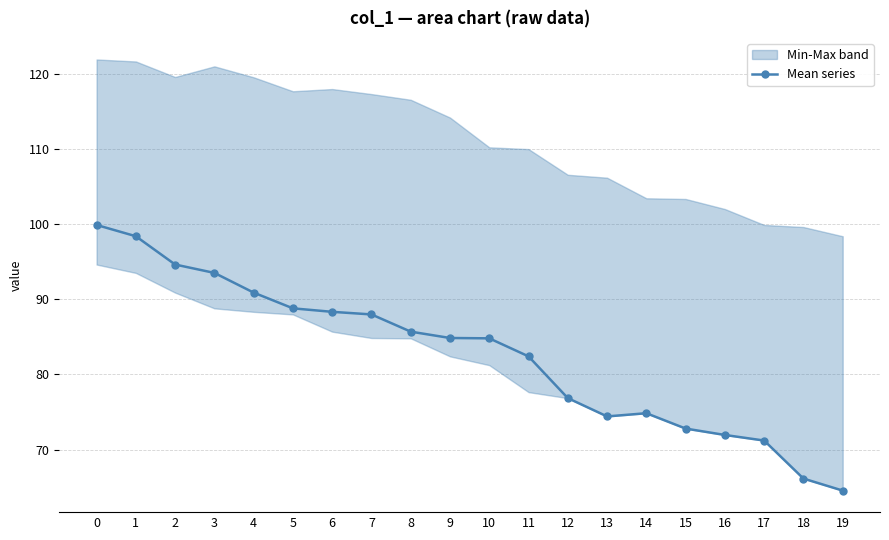

At which label is the value closest to 82?

11